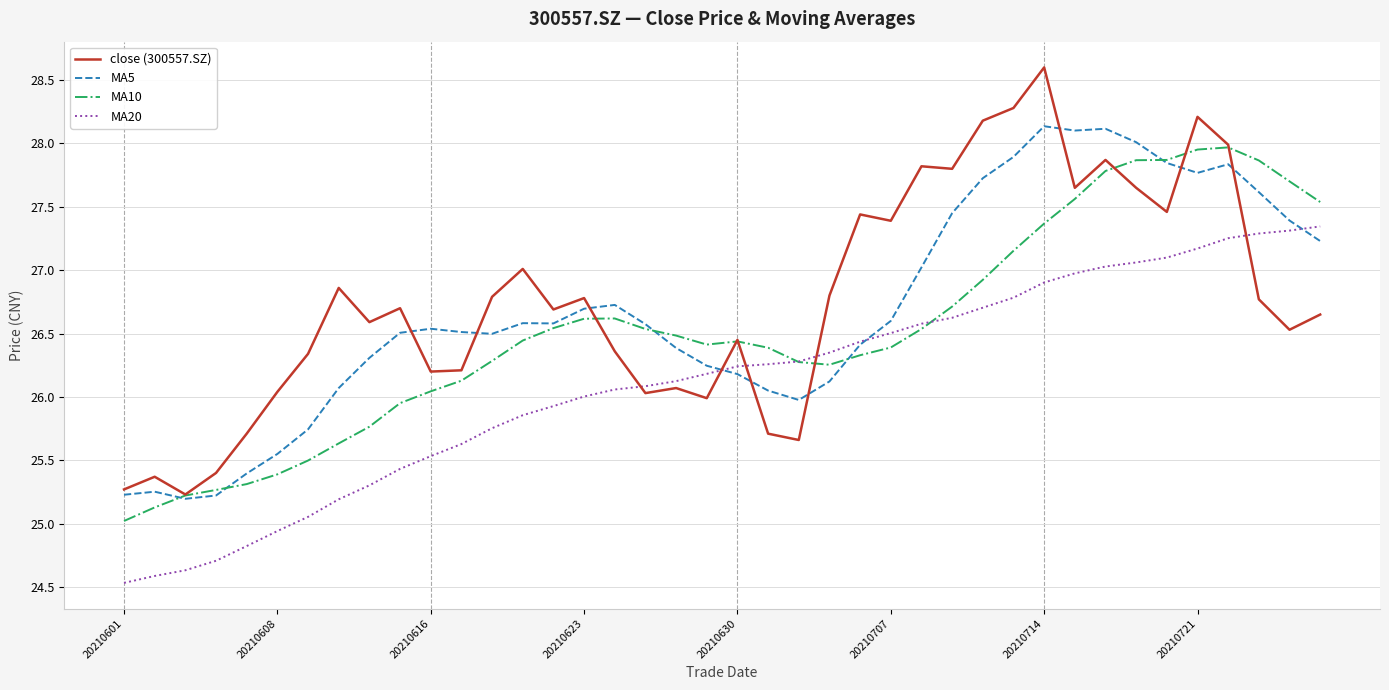

Which series has the widest spread of values?

close (300557.SZ)